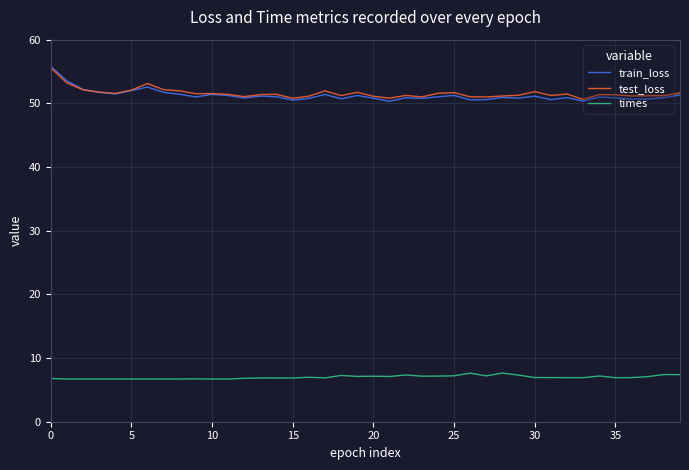

True or false: train_loss and times intersect in this chart.

False